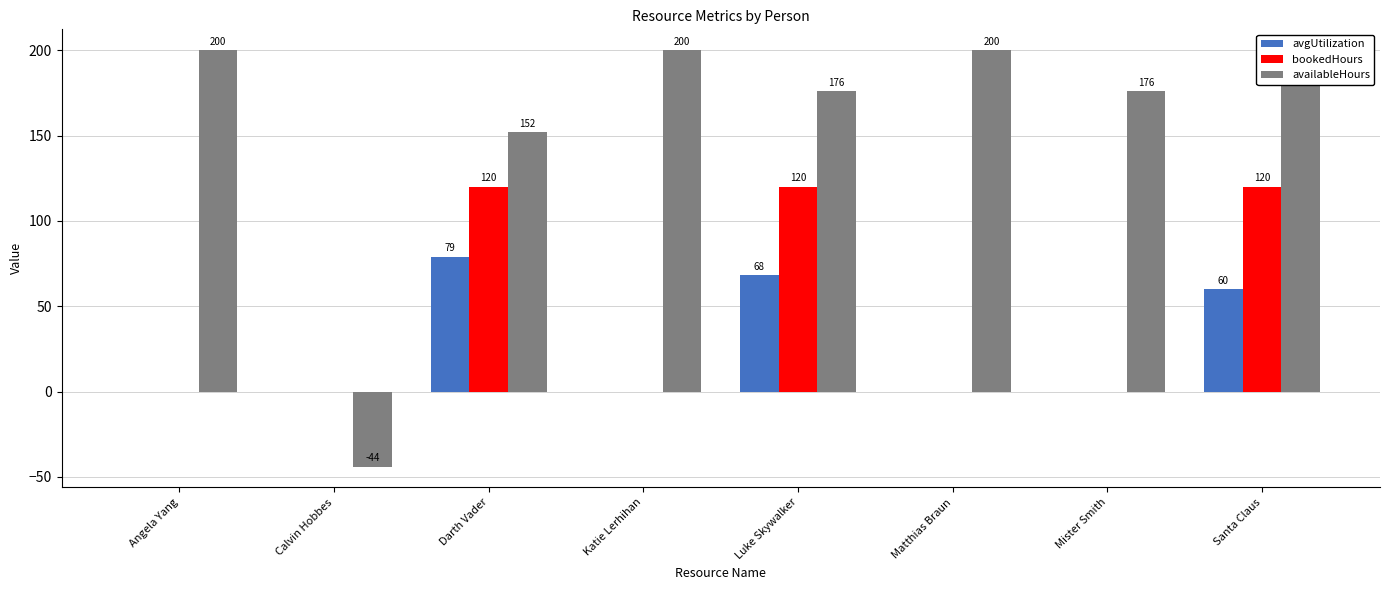

Which category has the lowest value across all series?

Calvin Hobbes